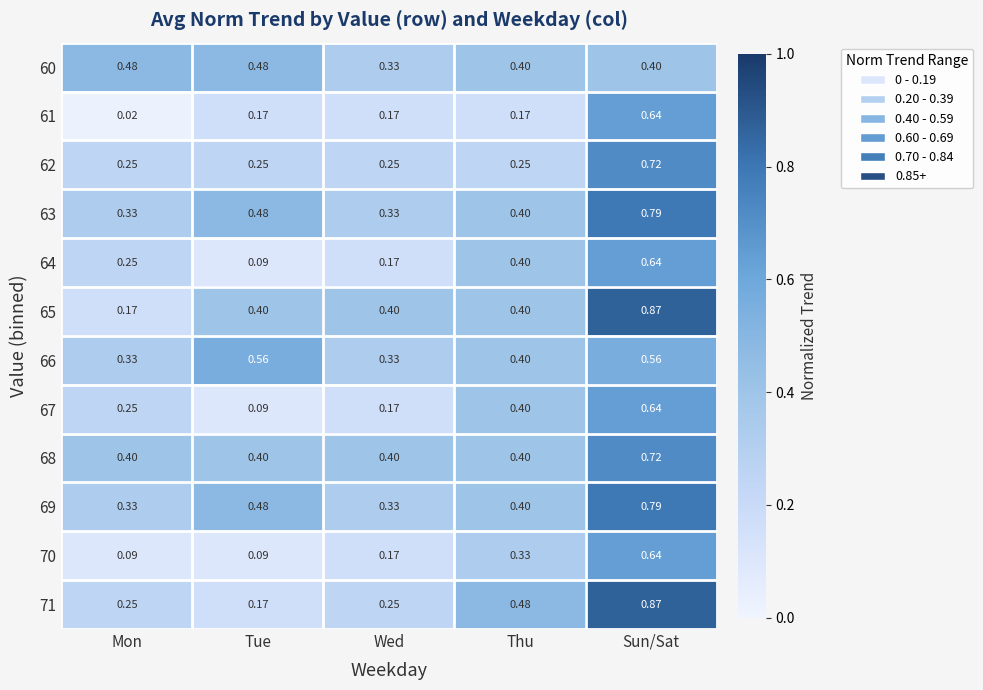

At which label does 62 reach its peak?

Sun/Sat